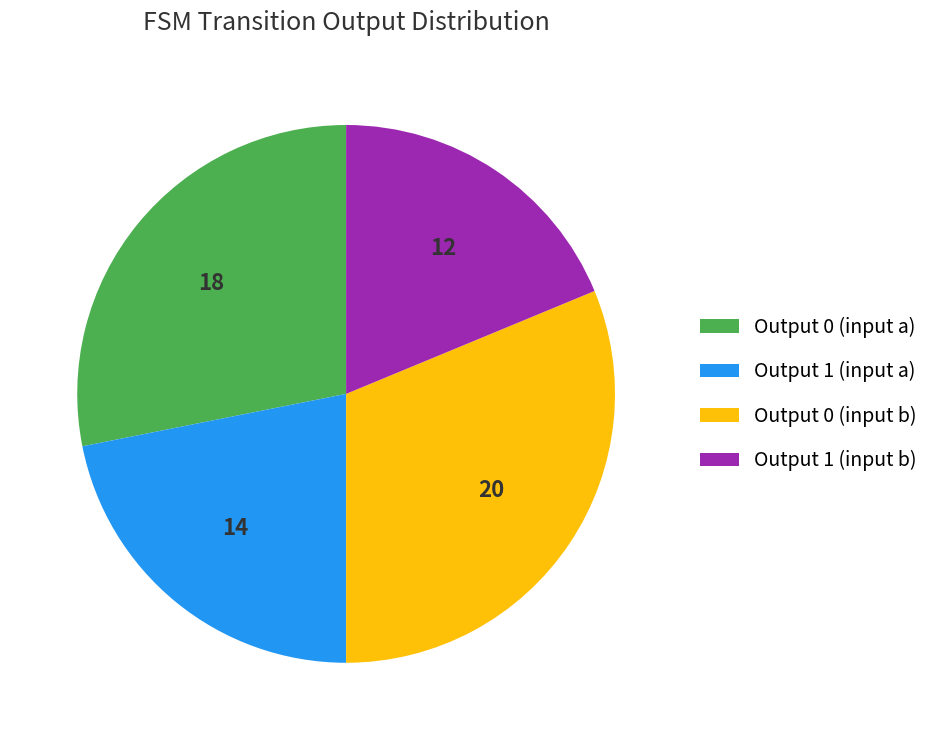

Which category has the smallest portion of the pie?

Output 1 (input b)